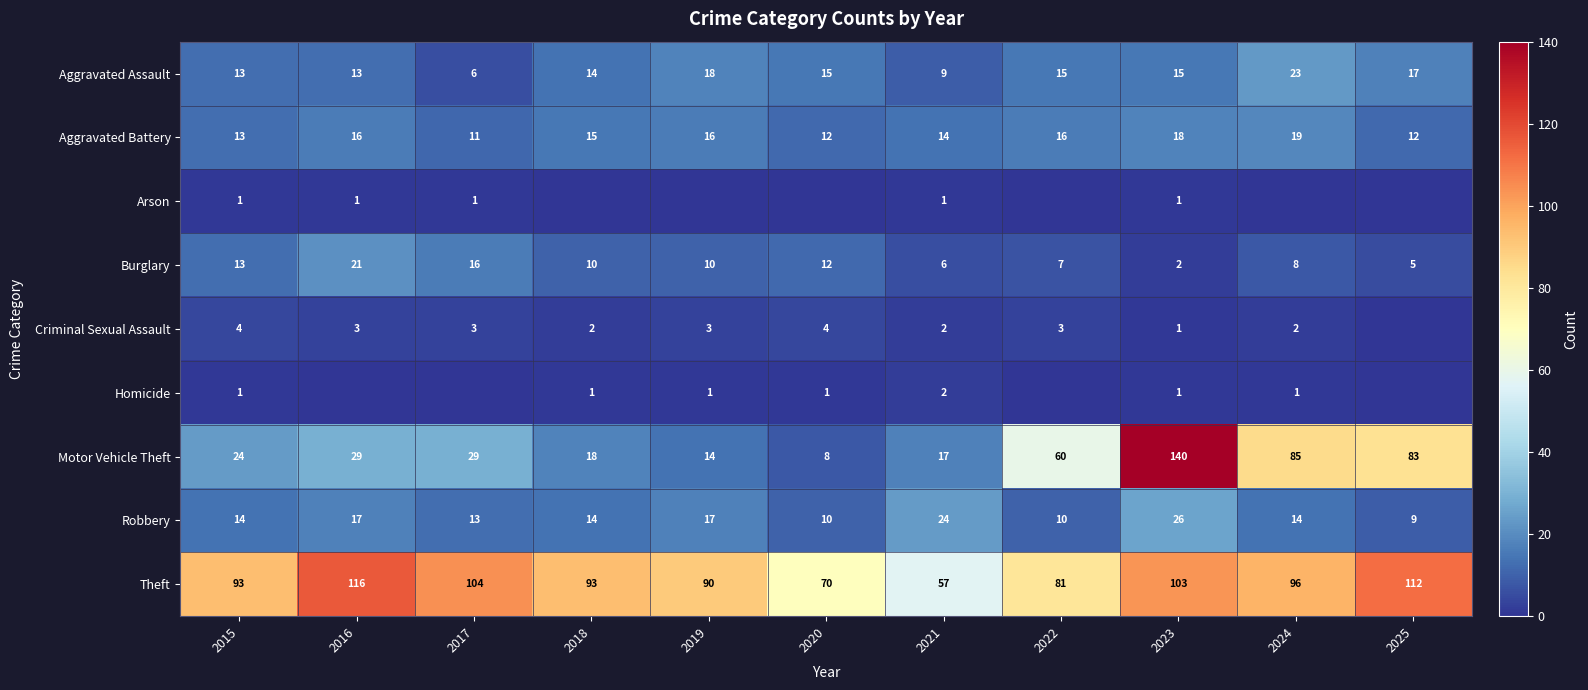

How many data points does each series have?

11